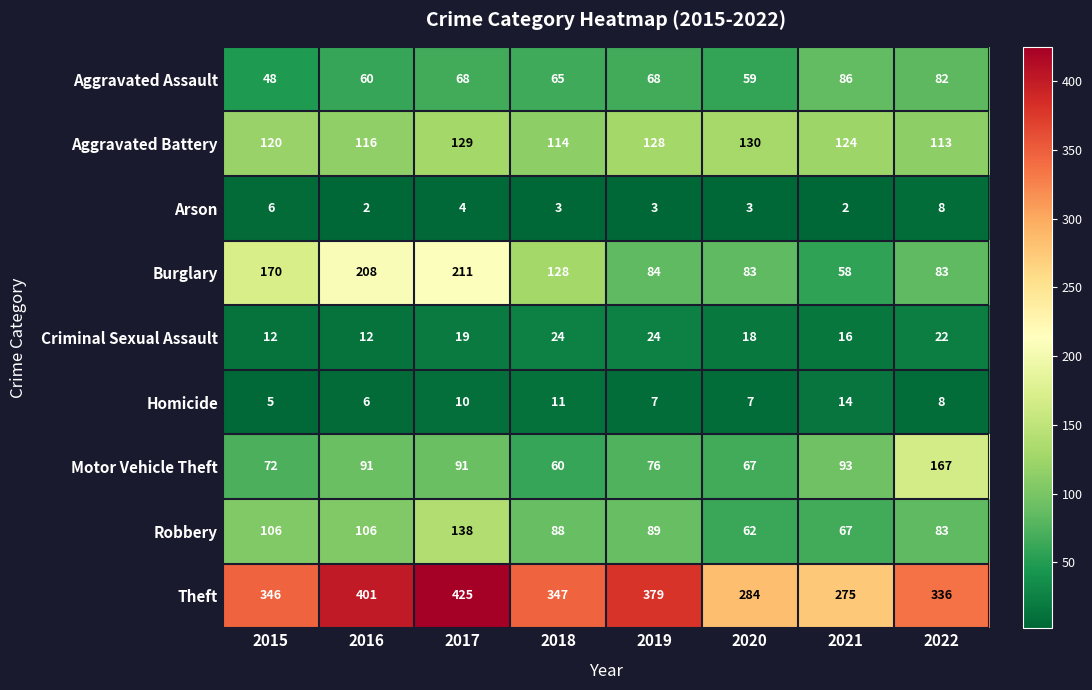

Which series has the largest range (max minus min)?

Burglary